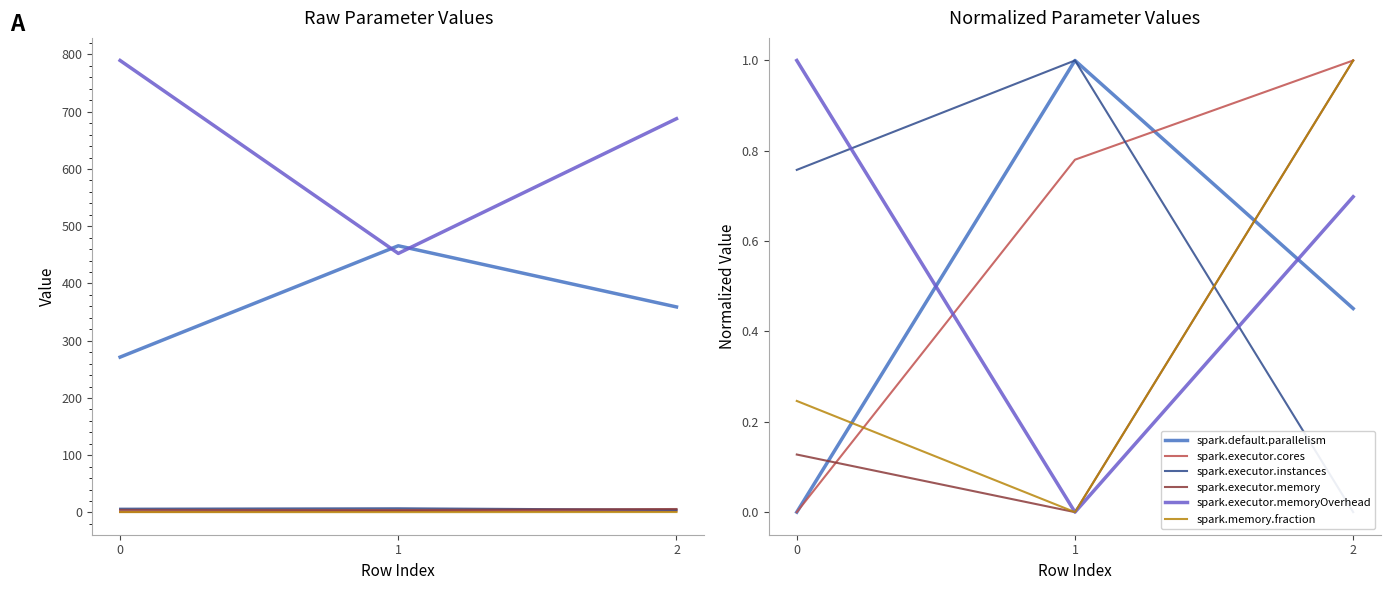

Reading left to right, transcribe all the data shown in this chart.

spark.default.parallelism: 0=0.0	1=1.0	2=0.5
spark.executor.cores: 0=0.0	1=0.8	2=1.0
spark.executor.instances: 0=0.8	1=1.0	2=0.0
spark.executor.memory: 0=0.1	1=0.0	2=1.0
spark.executor.memoryOverhead: 0=1.0	1=0.0	2=0.7
spark.memory.fraction: 0=0.2	1=0.0	2=1.0